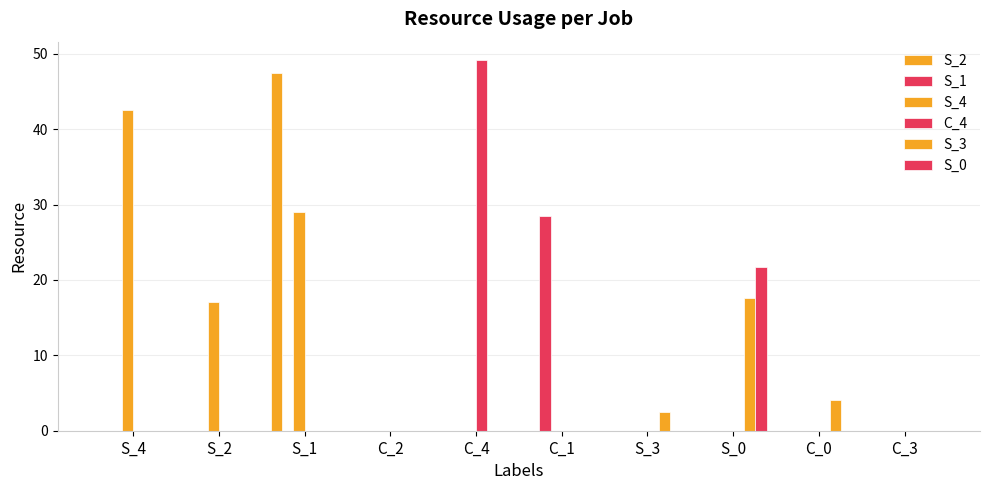

Reading left to right, transcribe all the data shown in this chart.

S_2: 0.0	0.0	47.4	0.0	0.0	0.0	0.0	0.0	0.0	0.0
S_1: 0.0	0.0	0.0	0.0	0.0	28.4	0.0	0.0	0.0	0.0
S_4: 42.5	17.1	29.1	0.0	0.0	0.0	0.0	0.0	0.0	0.0
C_4: 0.0	0.0	0.0	0.0	49.1	0.0	0.0	0.0	0.0	0.0
S_3: 0.0	0.0	0.0	0.0	0.0	0.0	2.5	17.6	4.1	0.0
S_0: 0.0	0.0	0.0	0.0	0.0	0.0	0.0	21.7	0.0	0.0